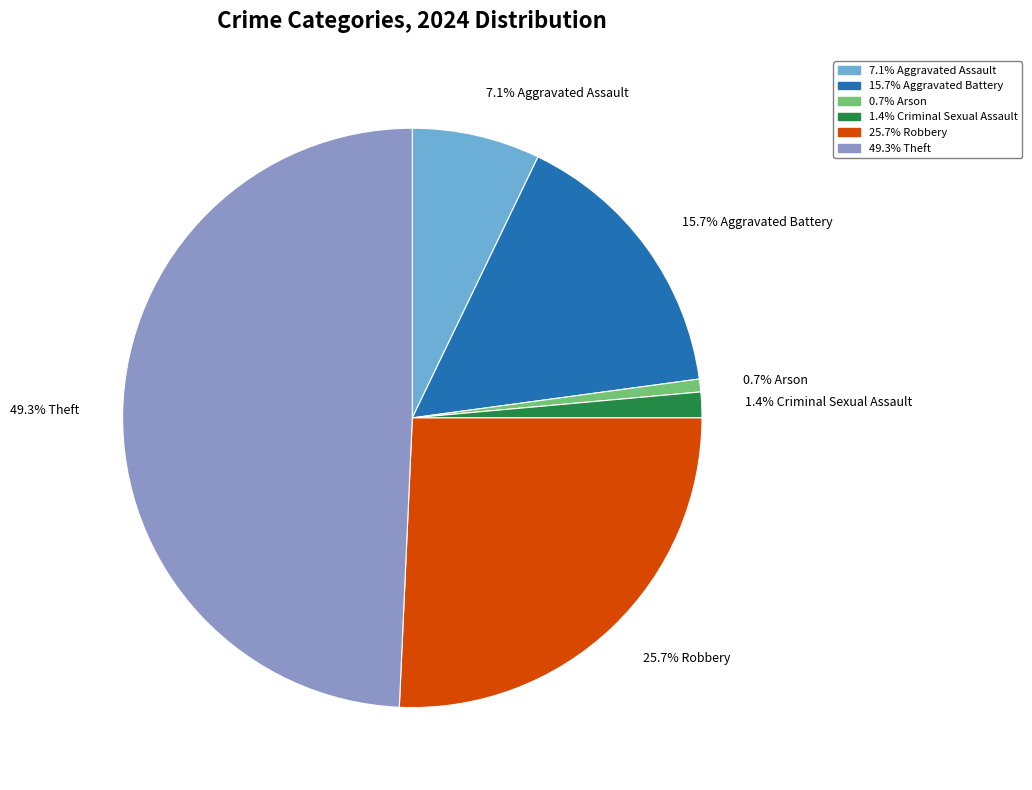

Does any single category account for the majority?

No